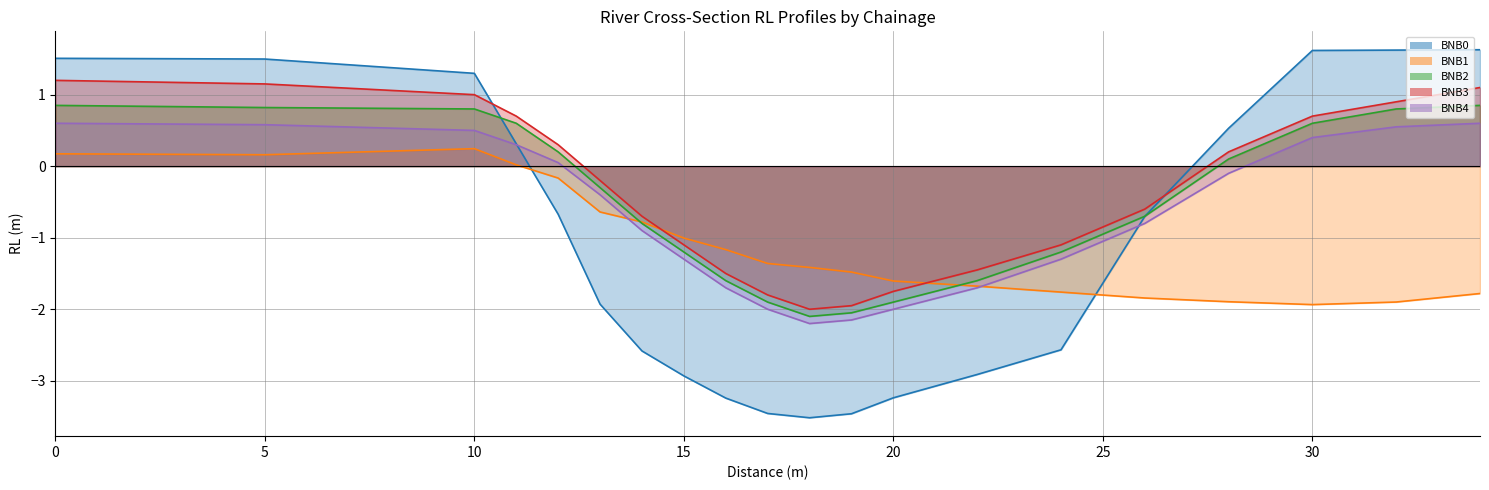

How many negative values does the BNB3 series have?

11